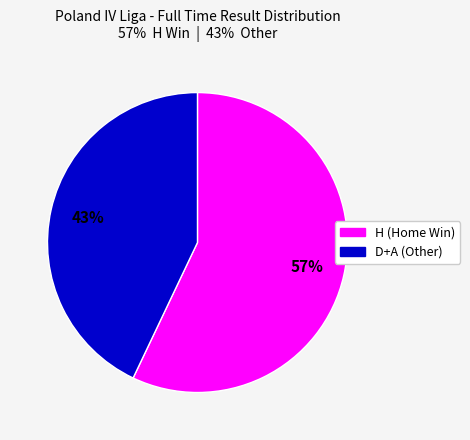

Does any single category account for the majority?

Yes